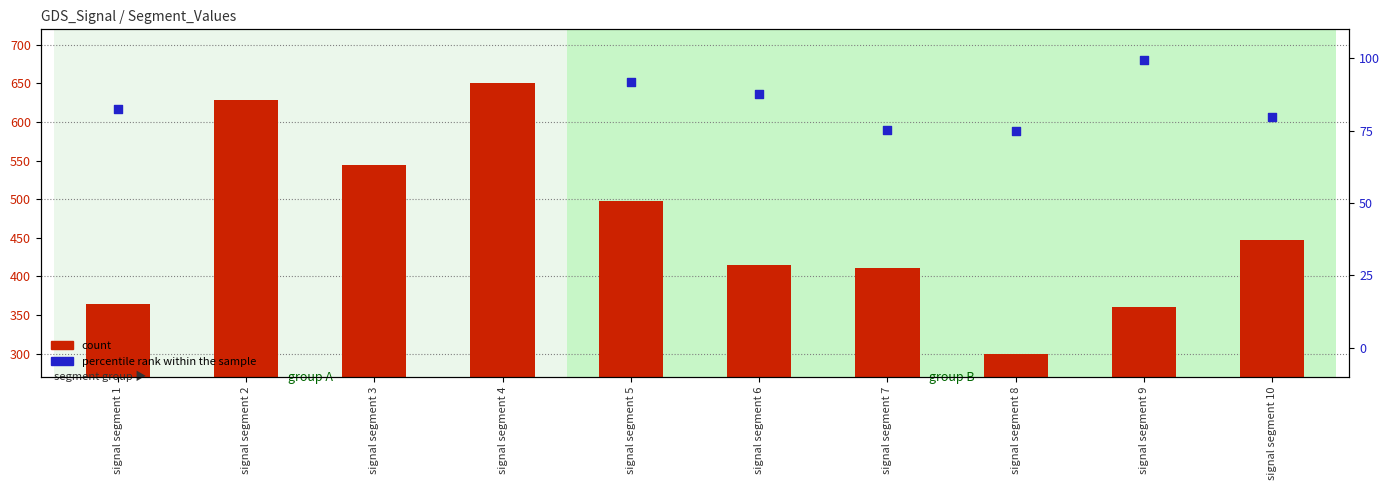

Which series reaches the minimum Y coordinate?

percentile rank within the sample